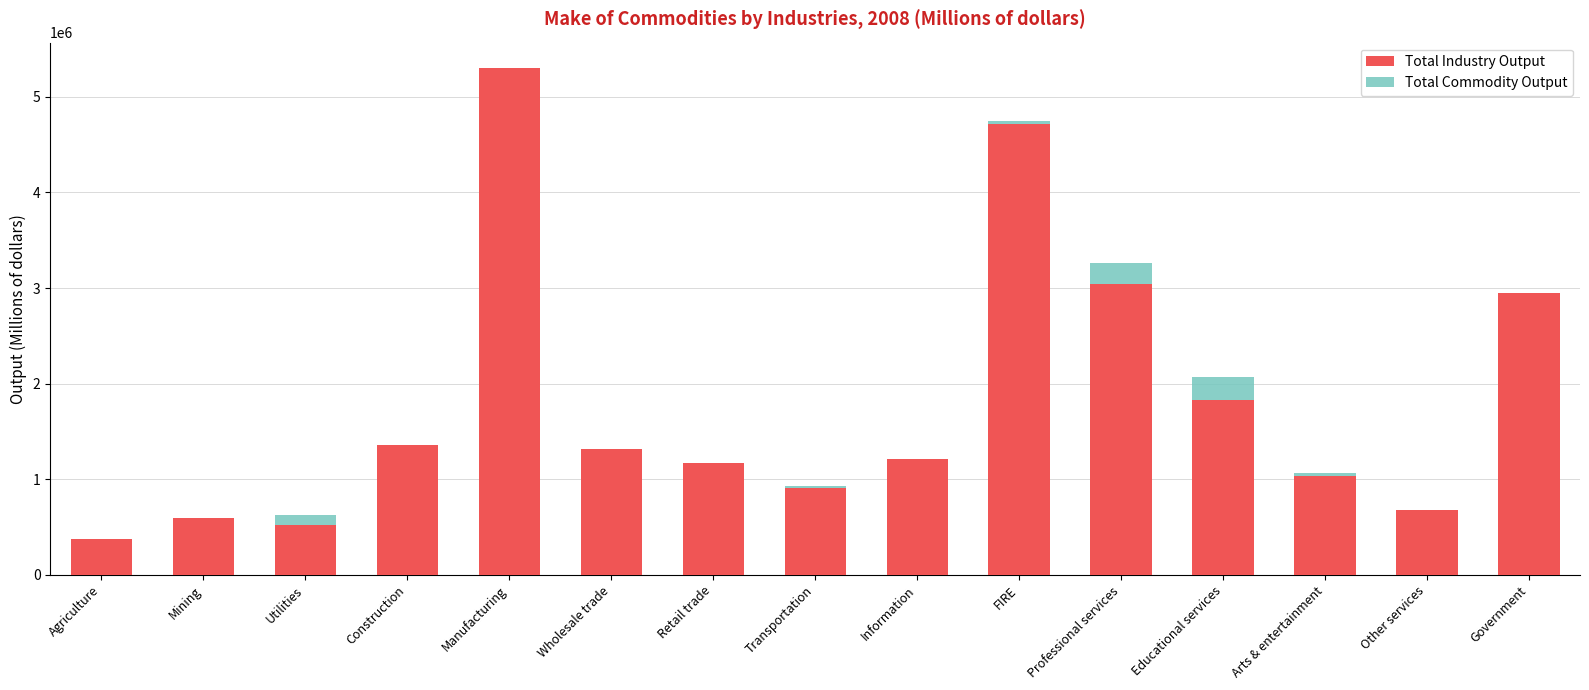

Reading left to right, what are all the values shown in this chart?

Total Industry Output: Agriculture=374508	Mining=596577	Utilities=521061	Construction=1362905	Manufacturing=5302281	Wholesale trade=1317225	Retail trade=1166073	Transportation=907419	Information=1212015	FIRE=4716933	Professional services=3043567	Educational services=1834200	Arts & entertainment=1035645	Other services=680604	Government=2952510
Total Commodity Output: Agriculture=374781	Mining=565478	Utilities=626593	Construction=1362905	Manufacturing=5298130	Wholesale trade=1317225	Retail trade=1168650	Transportation=927427	Information=1038308	FIRE=4743965	Professional services=3261301	Educational services=2070284	Arts & entertainment=1070560	Other services=682708	Government=2503519